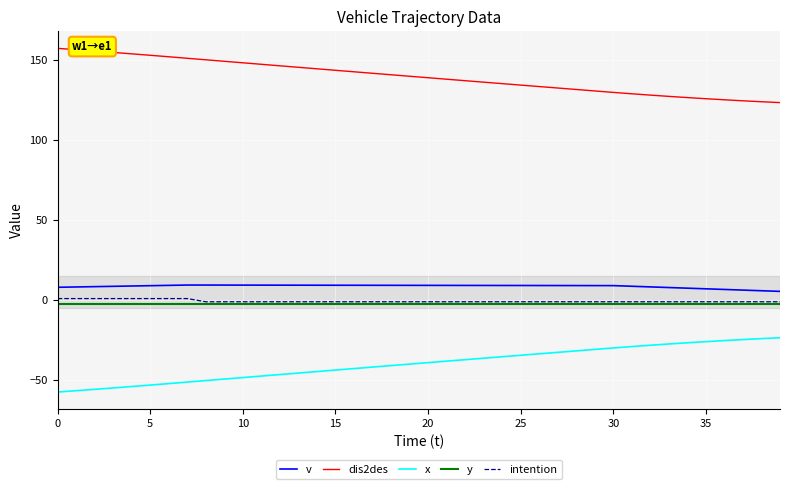

True or false: dis2des and y intersect in this chart.

False